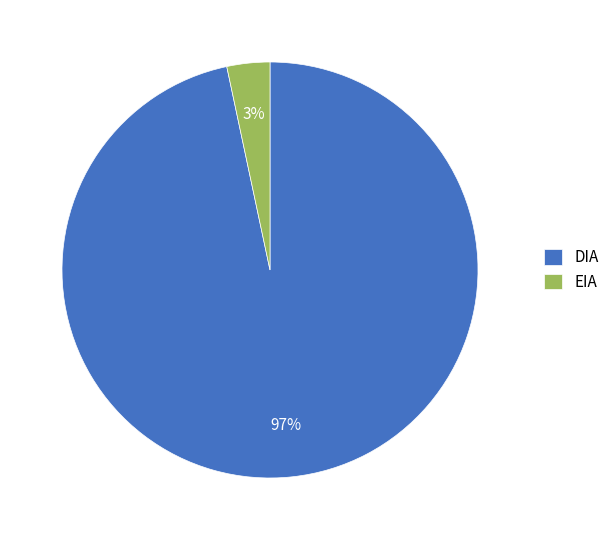

Is the sum of EIA and DIA greater than half?

Yes